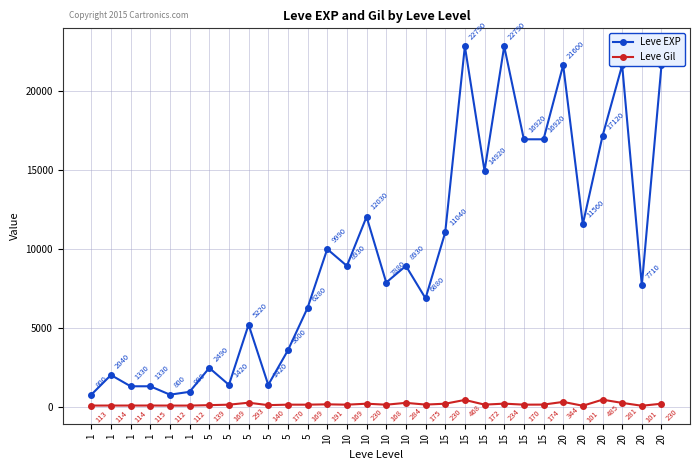

Is the value of Leve Gil at 15 greater than the value of Leve EXP at 5?

No